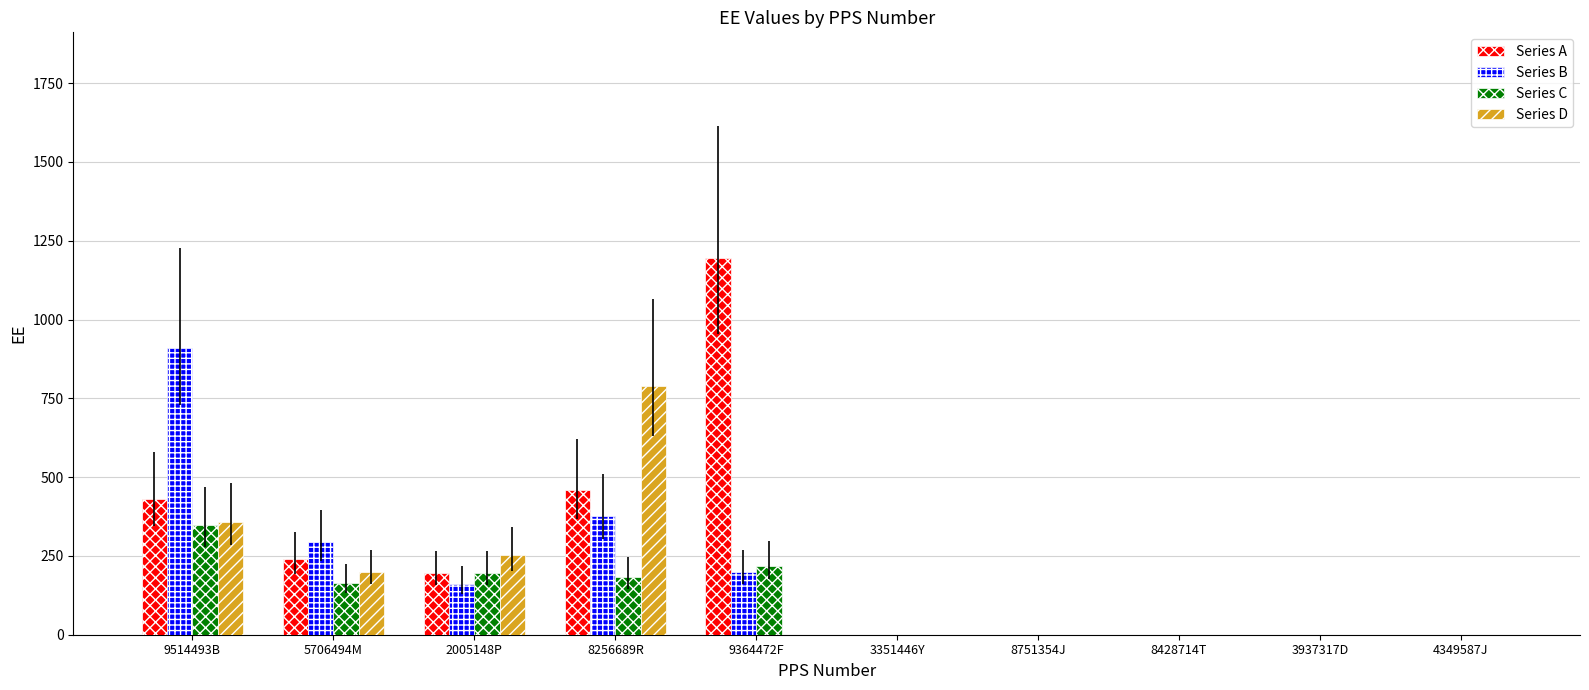

What is the approximate value of Series C at 2005148P?

196.3